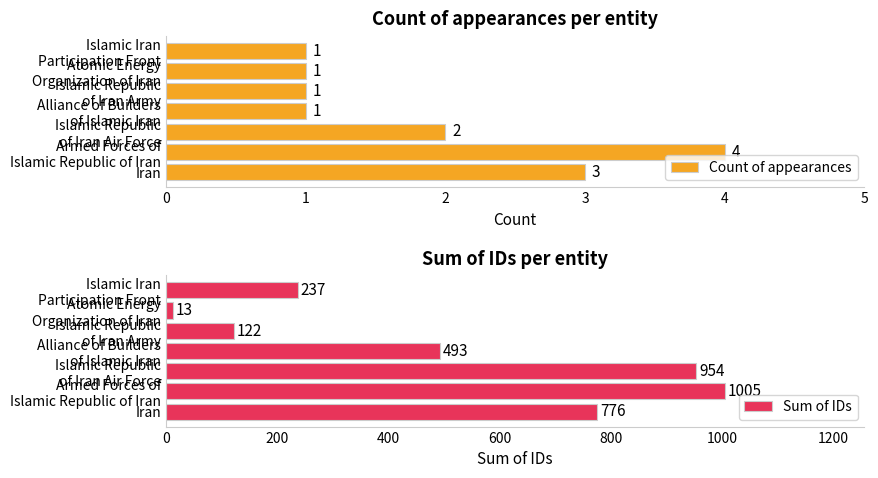

What is the sum of all Sum of IDs values?

3600